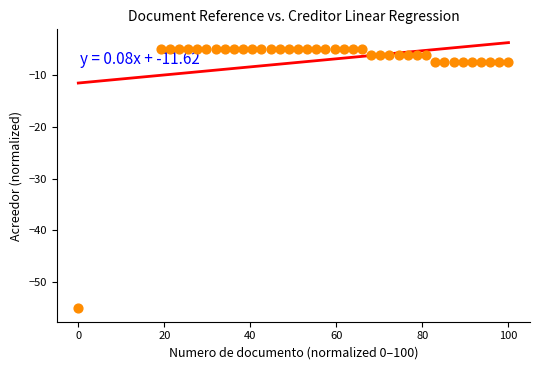

What is the range of X values (max minus min)?

100.0